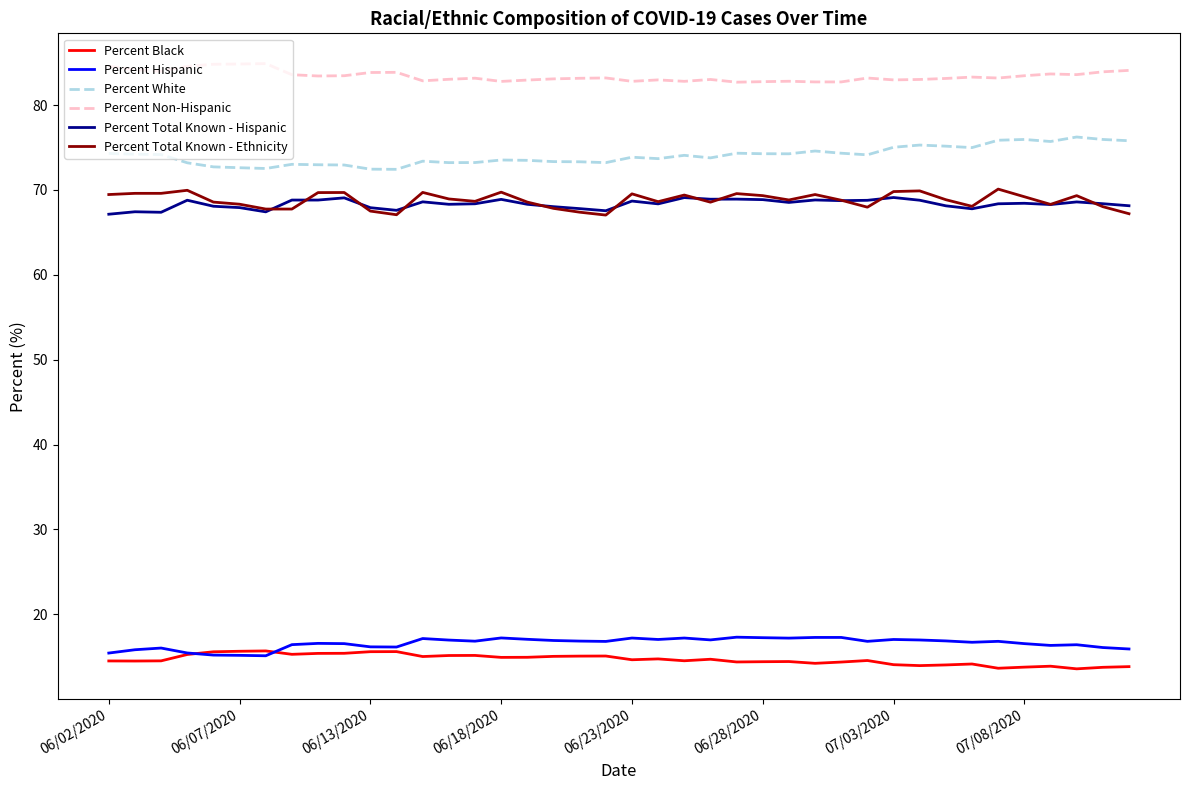

Which series has the largest total across all categories?

Percent Non-Hispanic